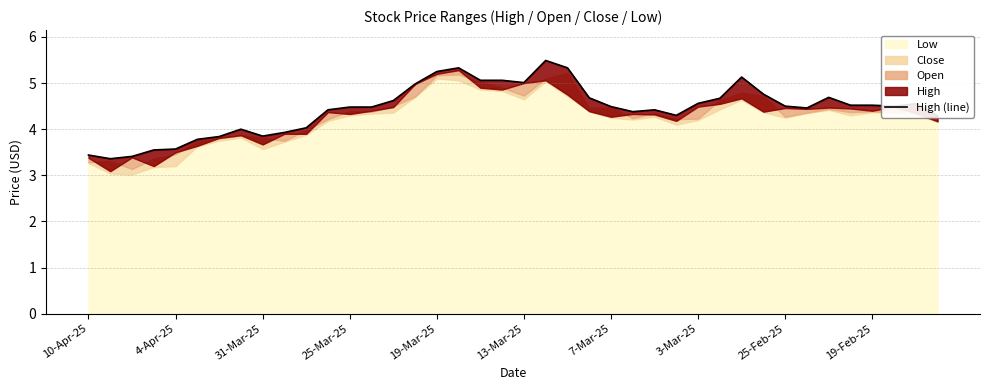

True or false: the data shows 6.4 at 25-Mar-25.

False